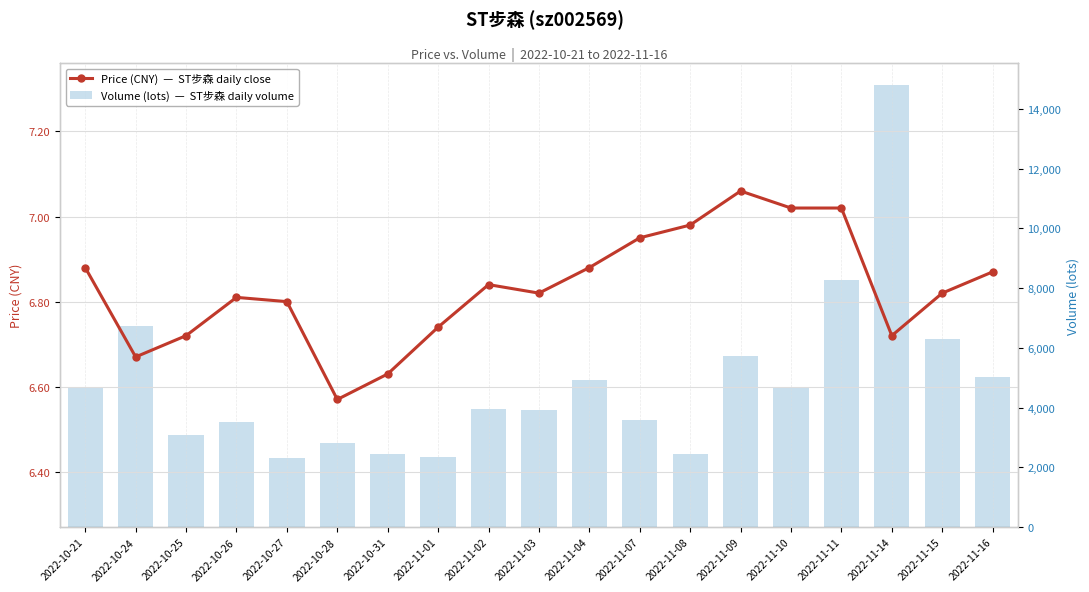

What is the average value of the price series?

6.8